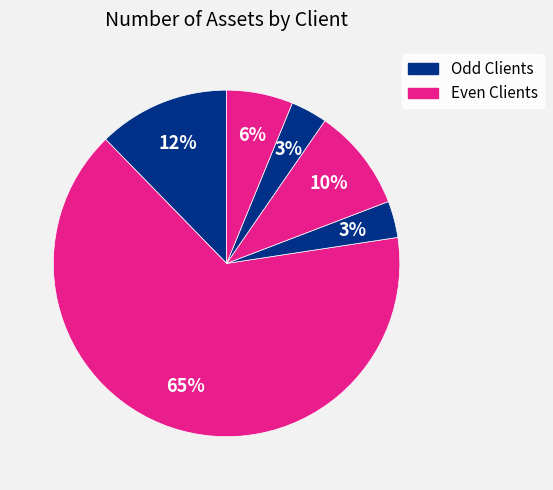

How many slices are in this pie chart?

6